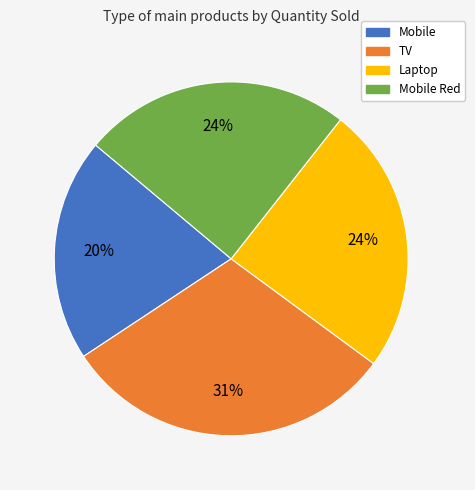

Is there any slice that represents more than half of the pie?

No